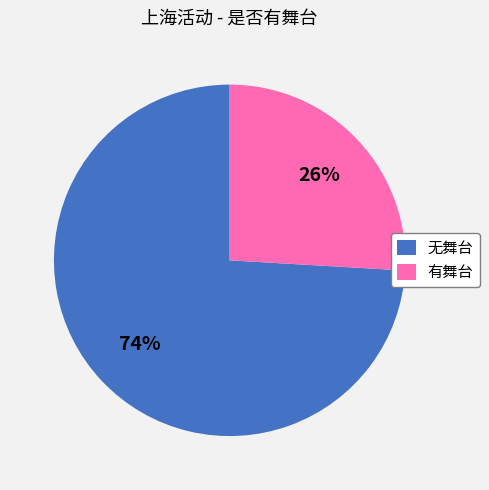

To the nearest percent, what is the difference between the largest and smallest slice percentages?

48%